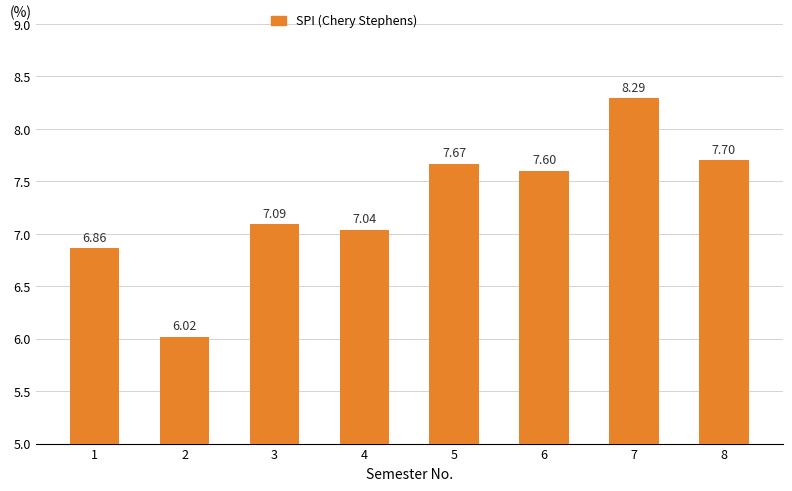

How many data points are less than 7?

2